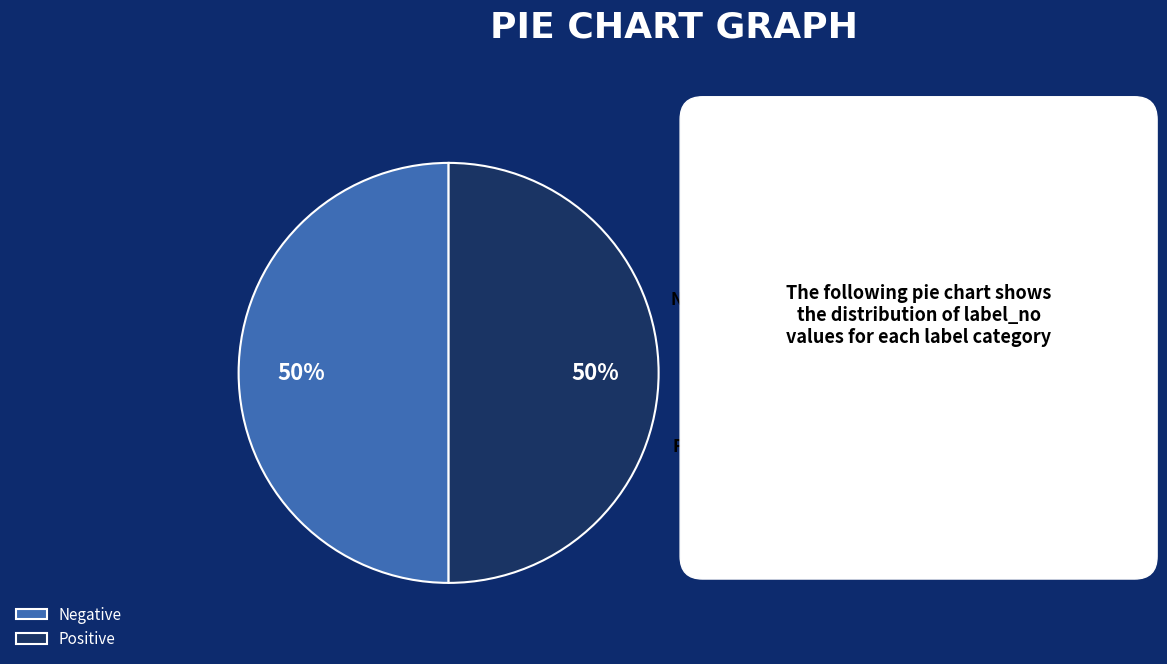

Approximately how many times larger is the value at Positive compared to Negative?

1.0